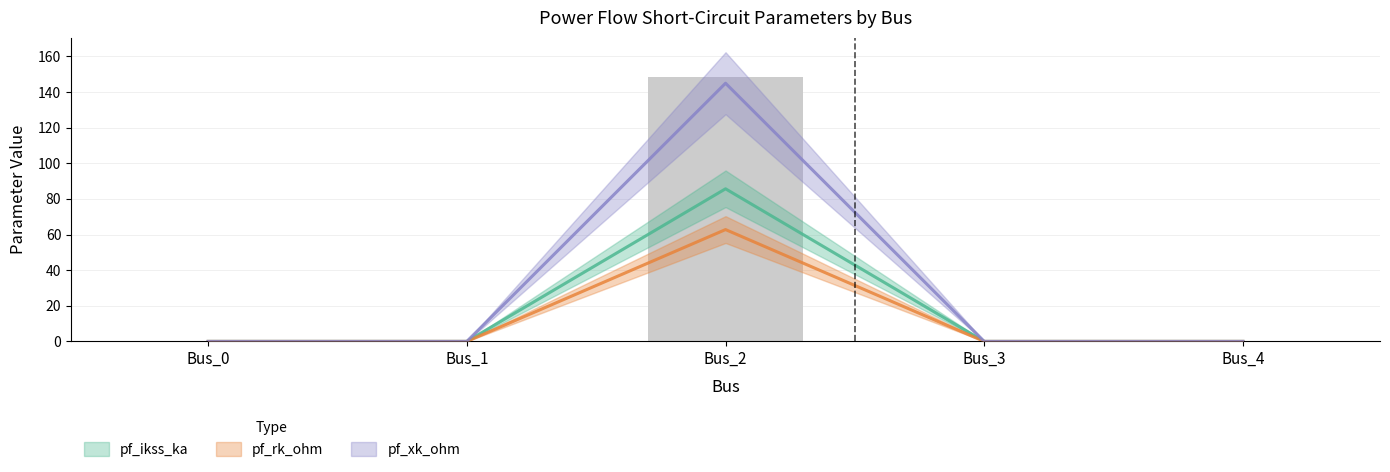

At how many categories does at least one series exceed 132?

1